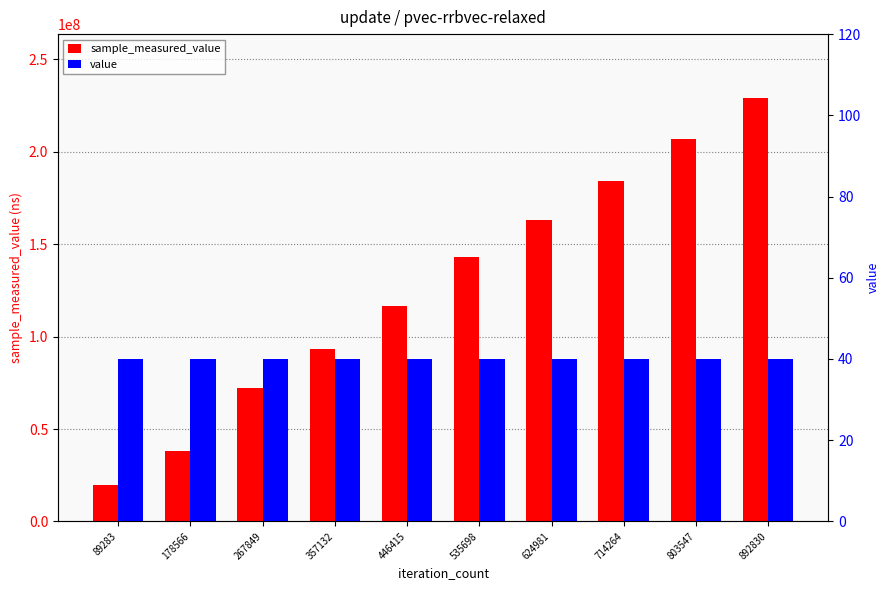

Does the chart contain stacked bars?

No